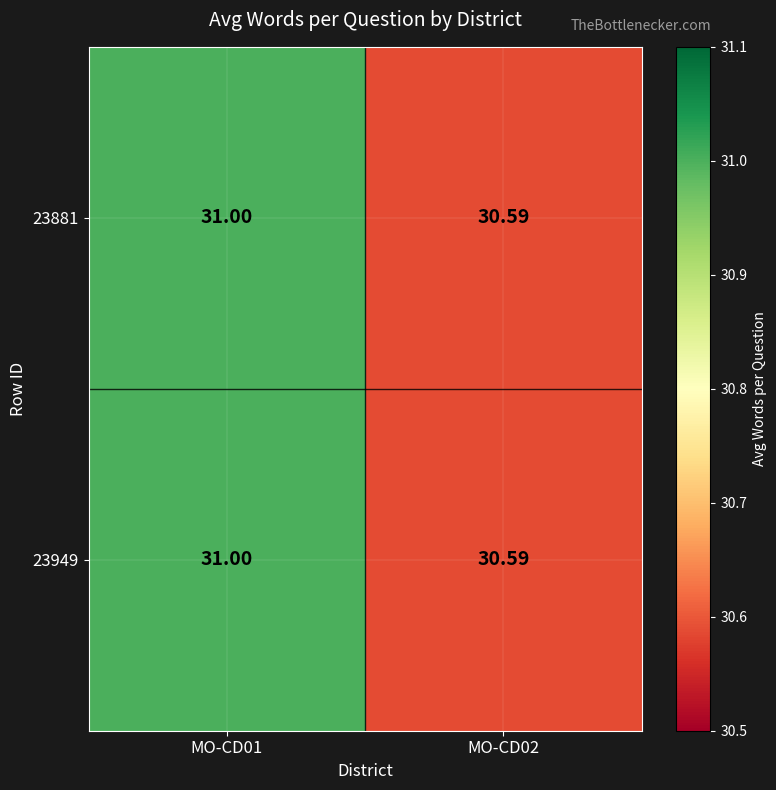

Is the value of 23949 at MO-CD02 greater than the value of 23881 at MO-CD01?

No